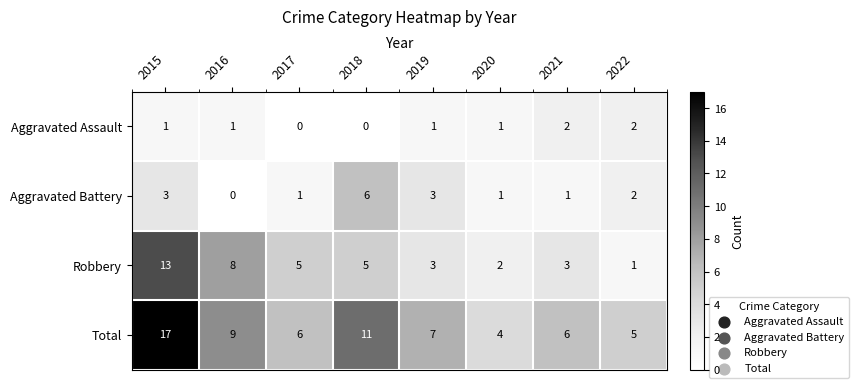

Which category has the lowest value in the Robbery series?

2022